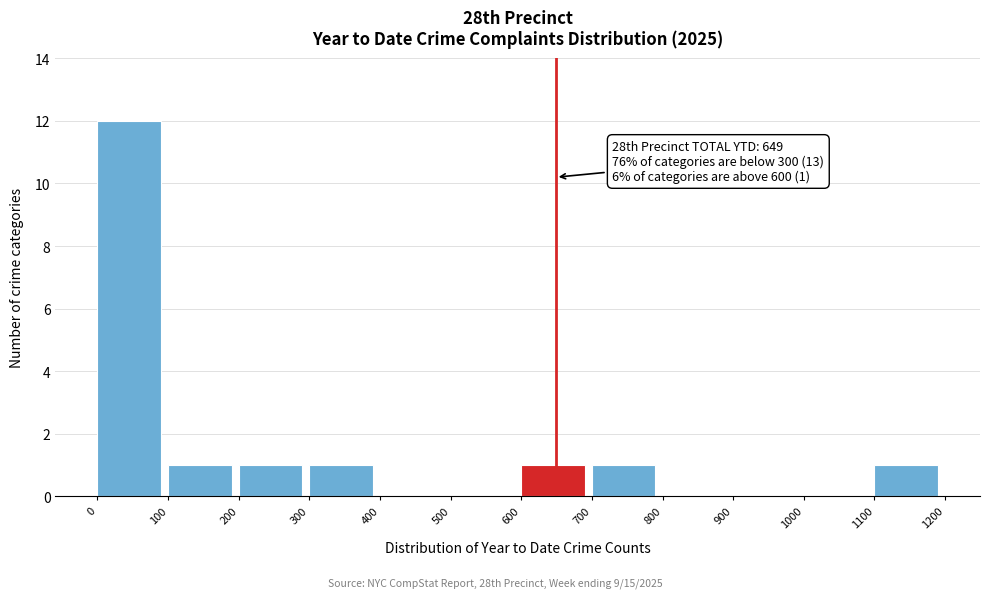

Which range on the x-axis has the tallest bar?

0 to 100